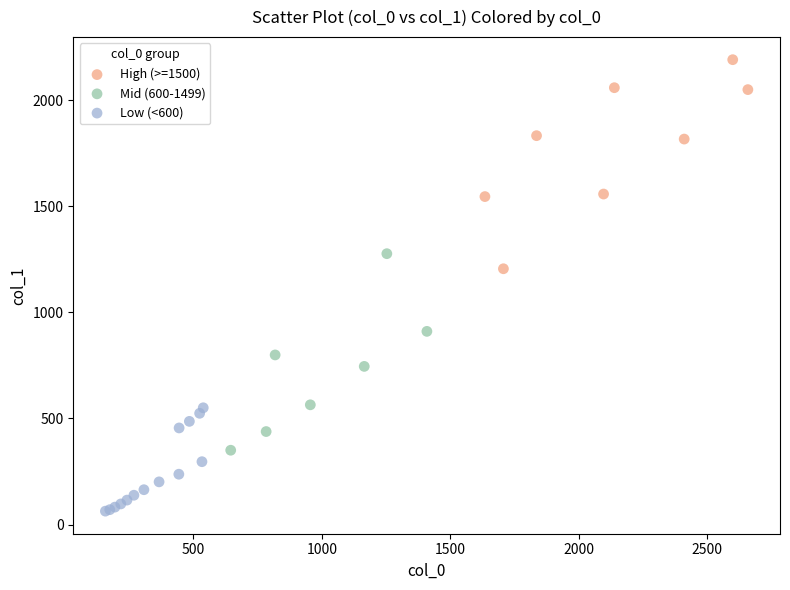

Which series contains the highest Y value?

High (>=1500)